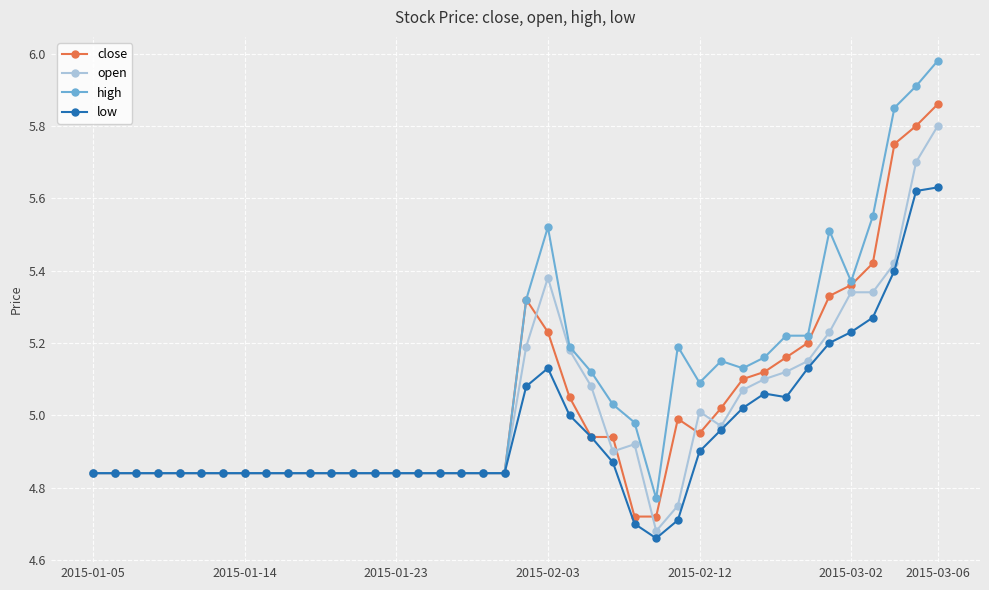

Does the chart have visible grid lines?

Yes